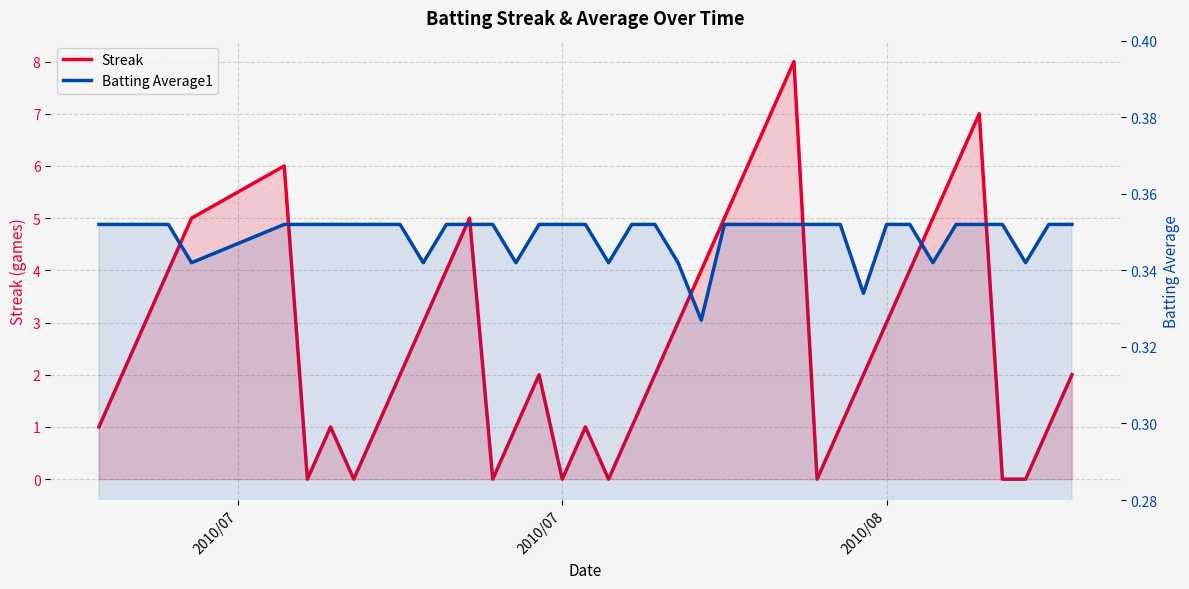

List the series in order of their overall mean, lowest first.

Batting Average1, Streak